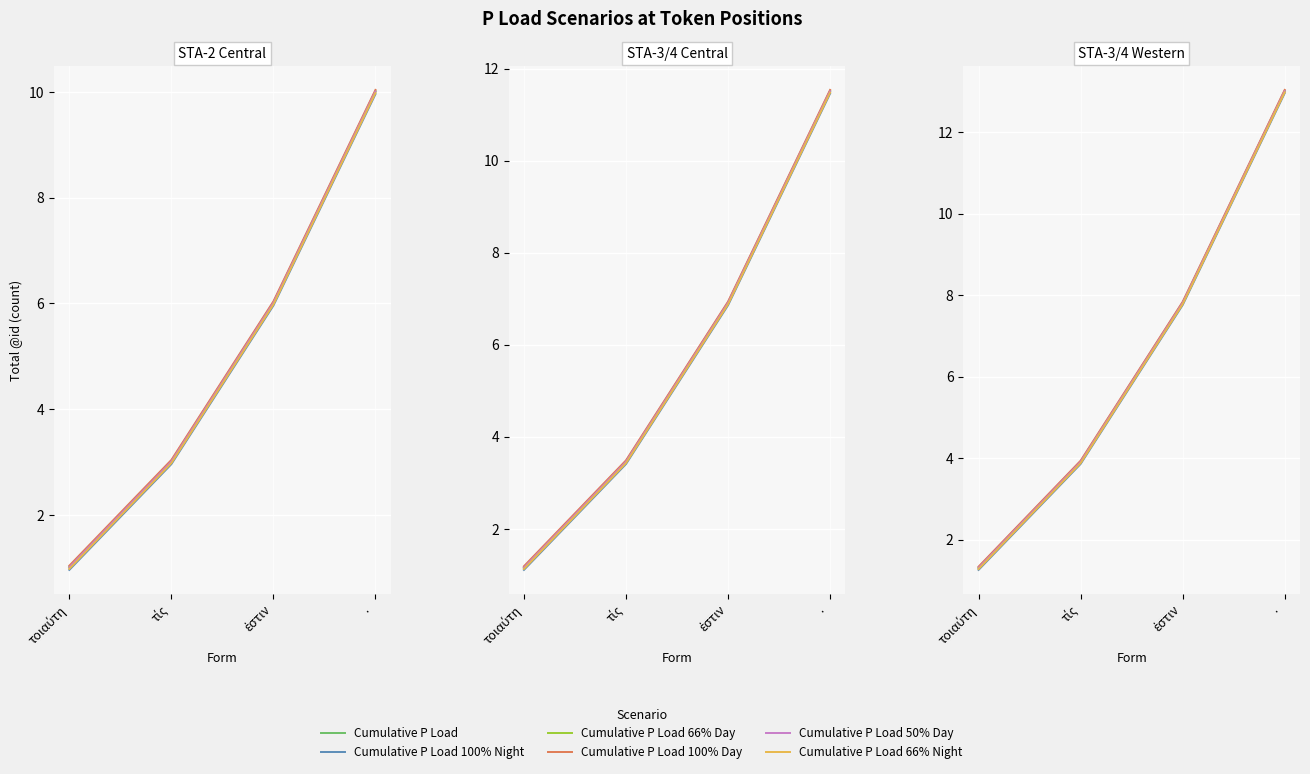

True or false: Cumulative P Load 100% Night has more than 1 points higher than both neighbors.

False